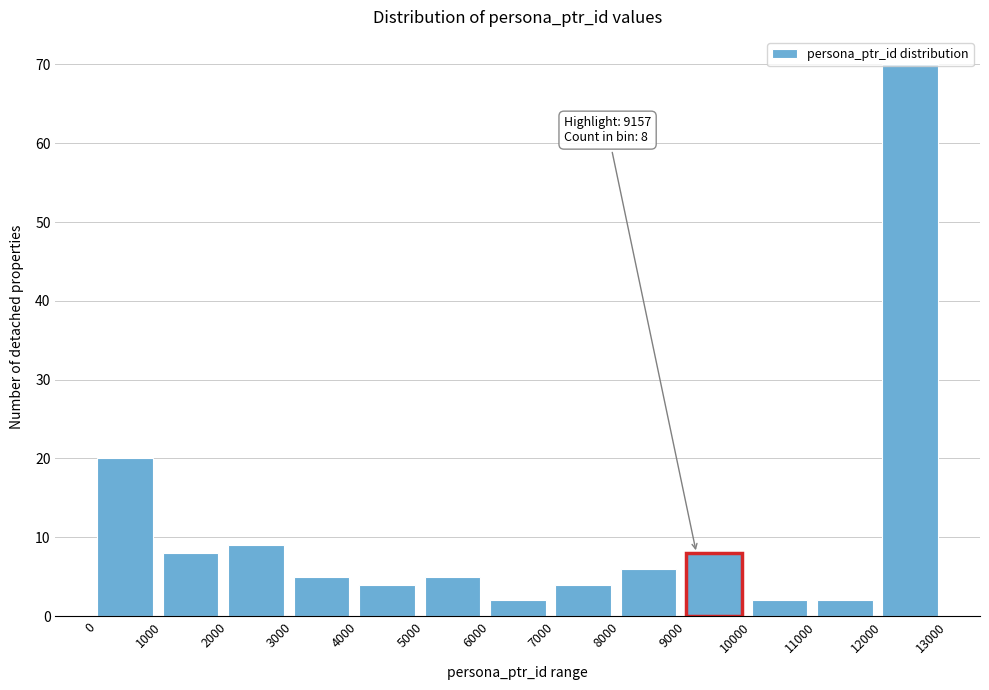

Over which range of the x-axis is the bar tallest?

12000 to 13000